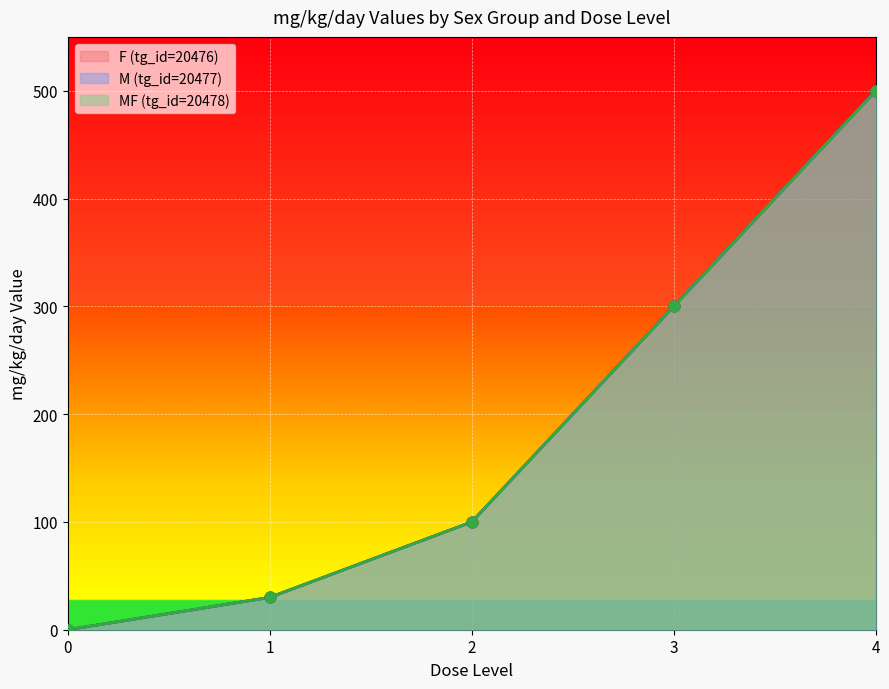

Is the value of F (tg_id=20476) at dose_level 1 greater than the value of MF (tg_id=20478) at dose_level 3?

No